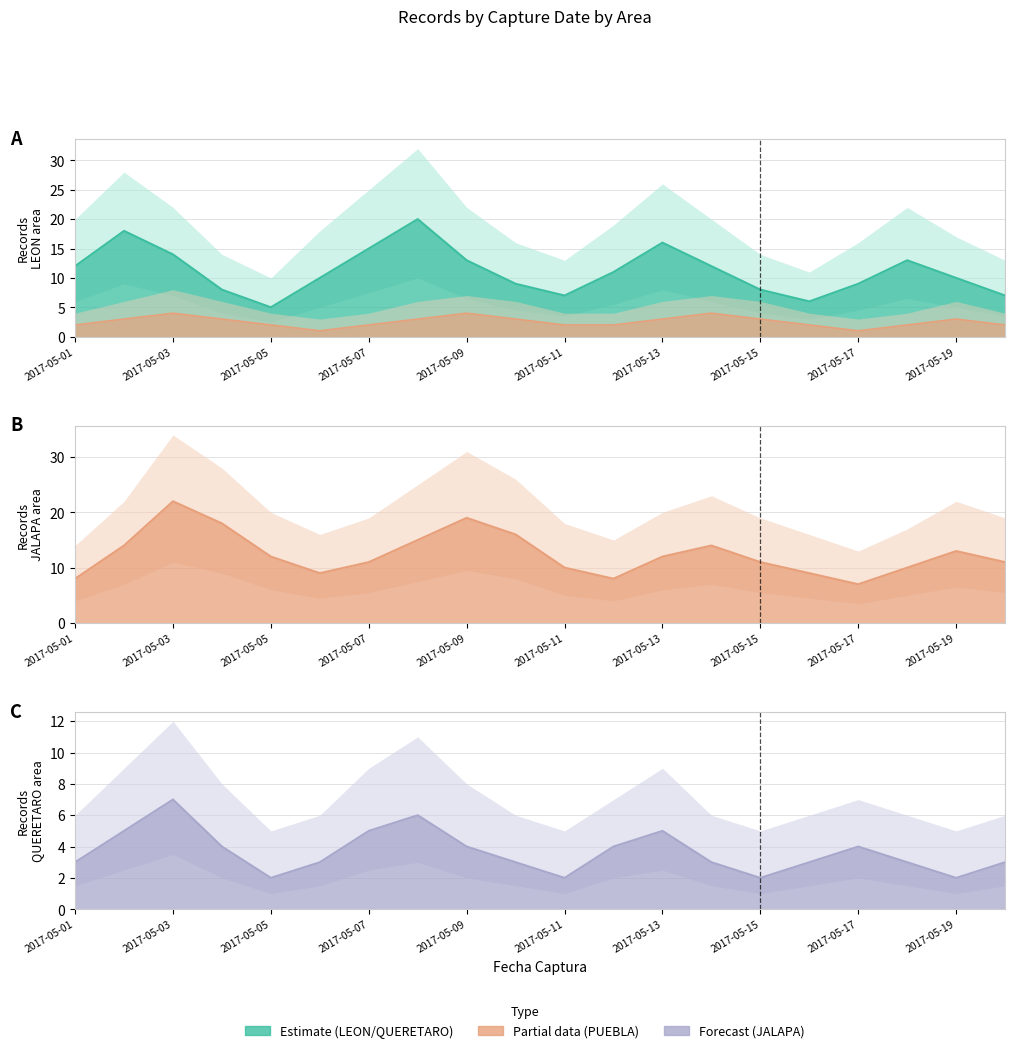

How many data points in LEON are less than 11?

10